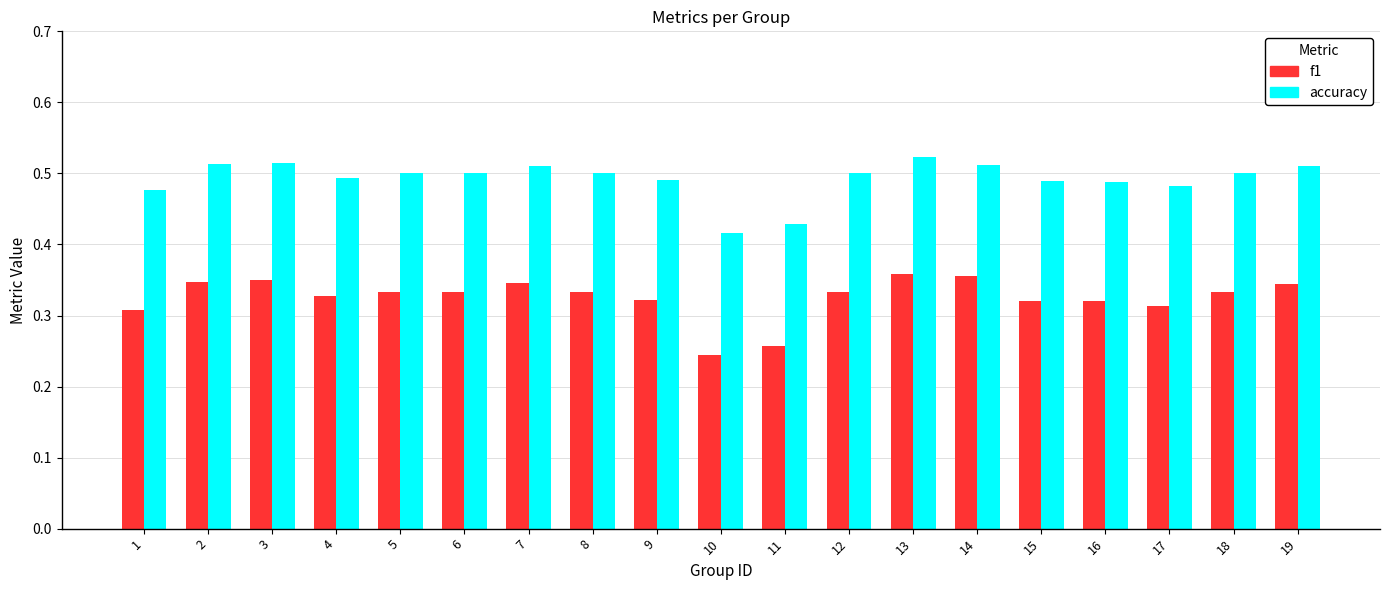

Count the accuracy values in the range 0 to 1.

19